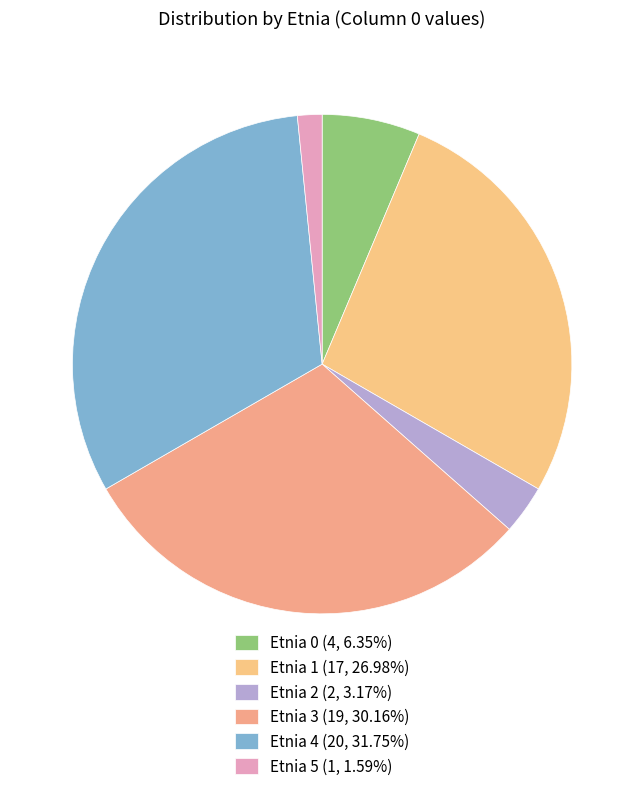

What percentage is the Etnia 1 slice, to the nearest percent?

27%